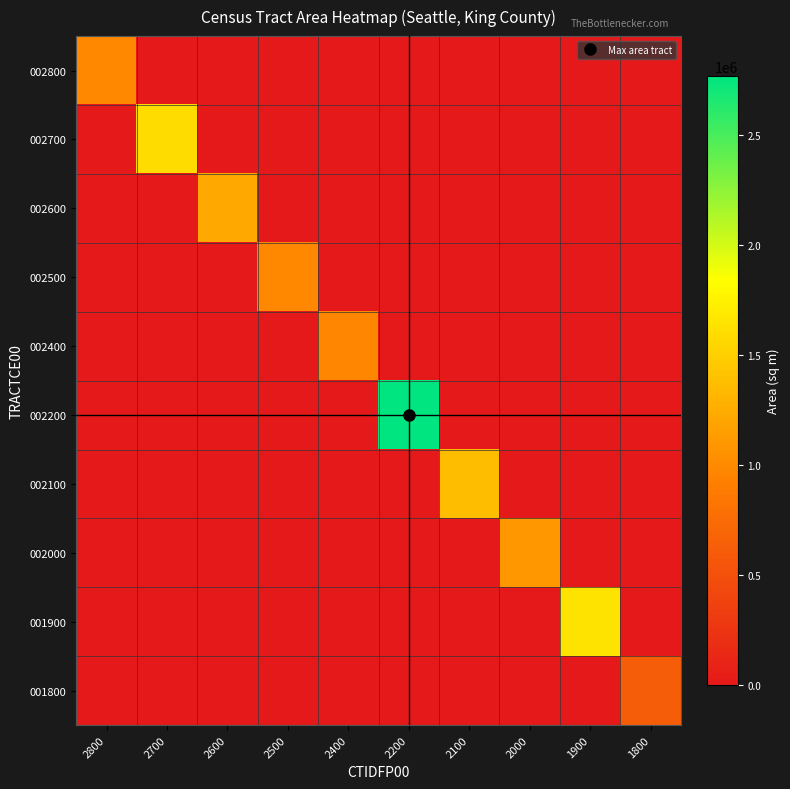

Reading left to right, extract all data points from this chart.

002800: 2800=983389.2	2700=0.0	2600=0.0	2500=0.0	2400=0.0	2200=0.0	2100=0.0	2000=0.0	1900=0.0	1800=0.0
002700: 2800=0.0	2700=1593773.5	2600=0.0	2500=0.0	2400=0.0	2200=0.0	2100=0.0	2000=0.0	1900=0.0	1800=0.0
002600: 2800=0.0	2700=0.0	2600=1211642.7	2500=0.0	2400=0.0	2200=0.0	2100=0.0	2000=0.0	1900=0.0	1800=0.0
002500: 2800=0.0	2700=0.0	2600=0.0	2500=984333.9	2400=0.0	2200=0.0	2100=0.0	2000=0.0	1900=0.0	1800=0.0
002400: 2800=0.0	2700=0.0	2600=0.0	2500=0.0	2400=978104.3	2200=0.0	2100=0.0	2000=0.0	1900=0.0	1800=0.0
002200: 2800=0.0	2700=0.0	2600=0.0	2500=0.0	2400=0.0	2200=2764154.6	2100=0.0	2000=0.0	1900=0.0	1800=0.0
002100: 2800=0.0	2700=0.0	2600=0.0	2500=0.0	2400=0.0	2200=0.0	2100=1365463.0	2000=0.0	1900=0.0	1800=0.0
002000: 2800=0.0	2700=0.0	2600=0.0	2500=0.0	2400=0.0	2200=0.0	2100=0.0	2000=1099740.1	1900=0.0	1800=0.0
001900: 2800=0.0	2700=0.0	2600=0.0	2500=0.0	2400=0.0	2200=0.0	2100=0.0	2000=0.0	1900=1649995.5	1800=0.0
001800: 2800=0.0	2700=0.0	2600=0.0	2500=0.0	2400=0.0	2200=0.0	2100=0.0	2000=0.0	1900=0.0	1800=617358.1